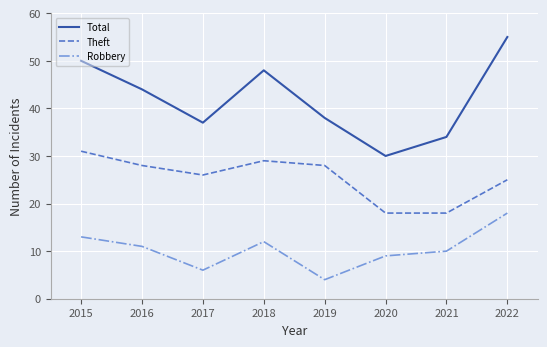

Where is the first local minimum for Total?

2017